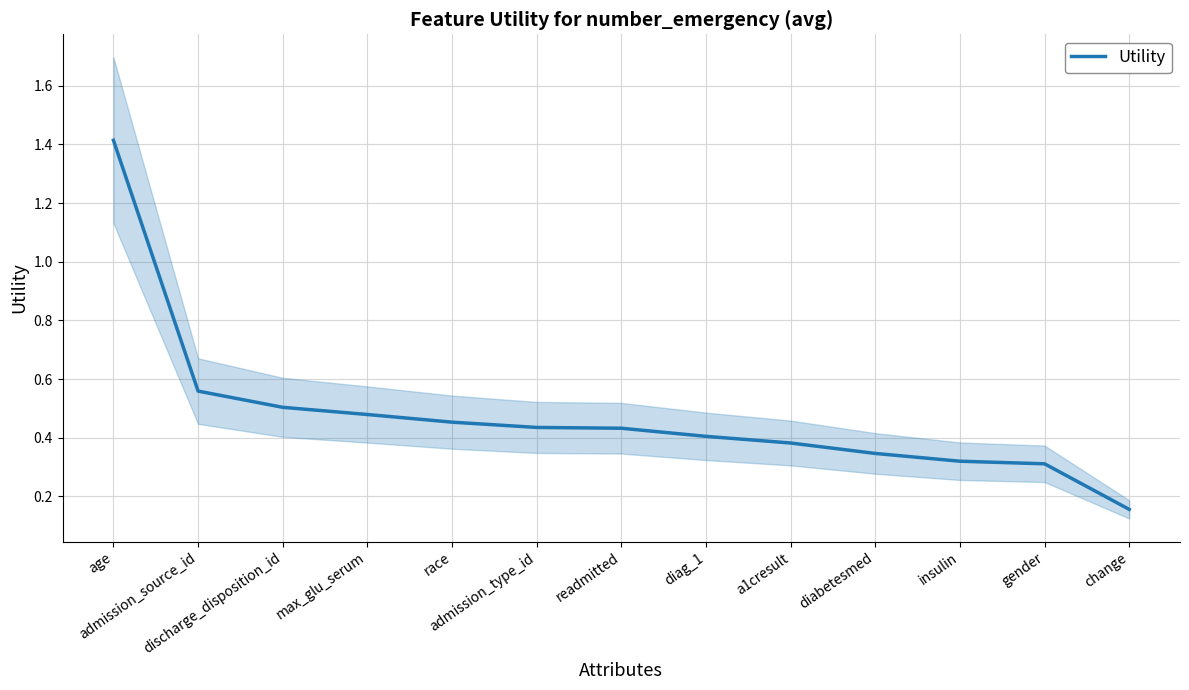

The chart shows a value of 0.5 at diabetesmed. True or false?

False